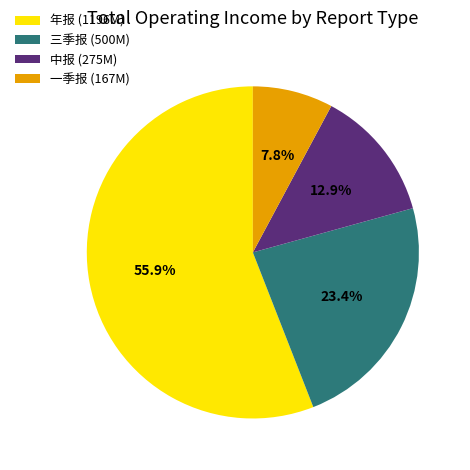

What percentage is the 年报 slice, to the nearest percent?

56%